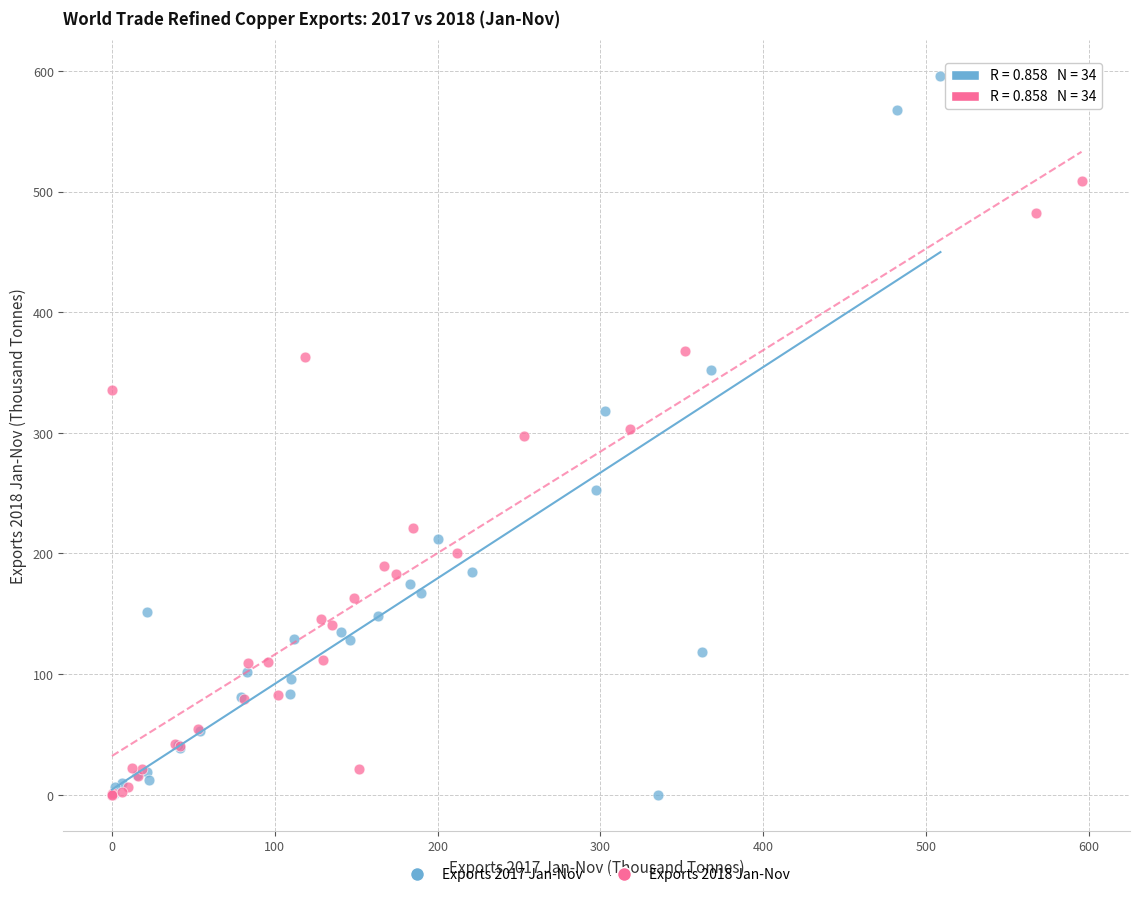

Which series has the widest spread of Y values?

Exports 2017 Jan-Nov